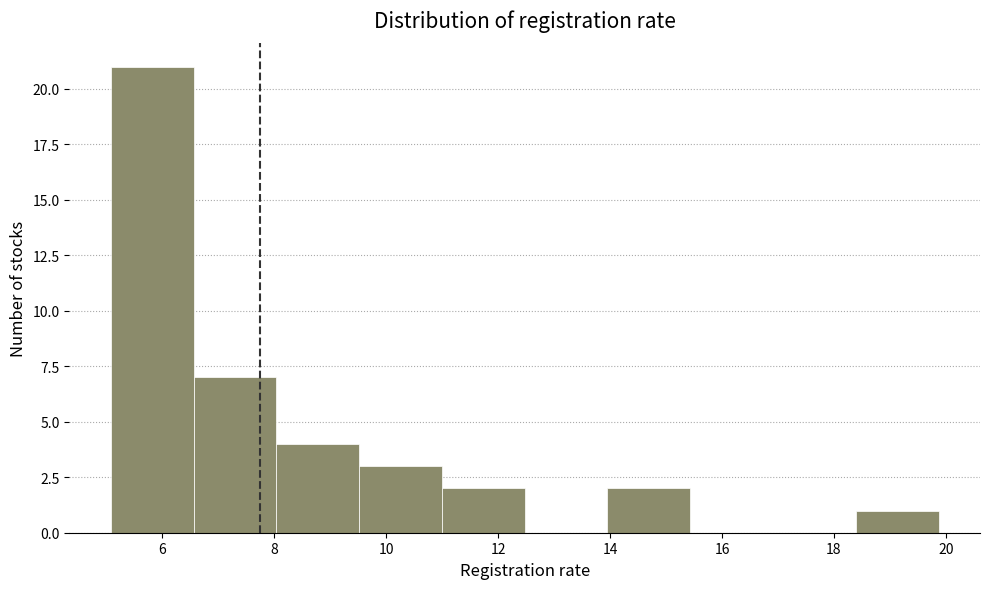

Reading left to right, list every bar in this chart as the range it spans on the x-axis followed by its height. Neither the bar edges nor the heights are printed on the chart, so give them approximately, as read against the axes.

5.0 to 6.6: 21
6.6 to 8.0: 7
8.0 to 9.6: 4
9.6 to 11.0: 3
11.0 to 12.4: 2
12.4 to 14.0: 0
14.0 to 15.4: 2
15.4 to 17.0: 0
17.0 to 18.4: 0
18.4 to 19.8: 1